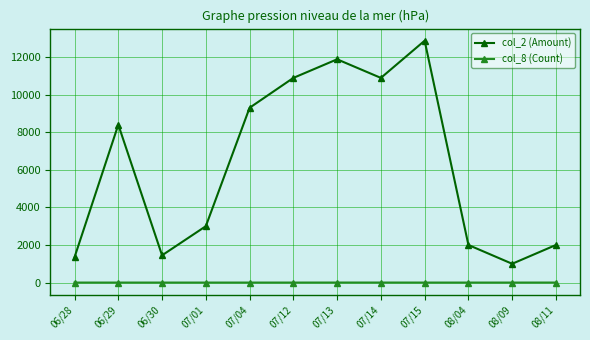

At which label does col_2 (Amount) reach its minimum?

08/09